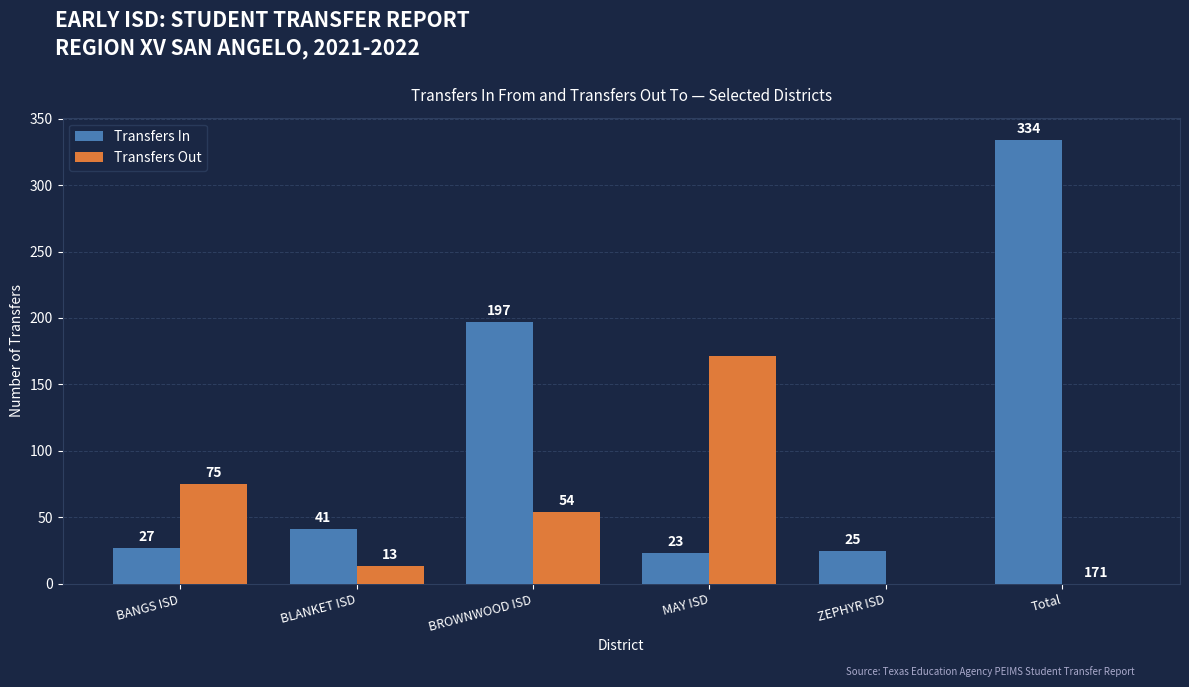

True or false: Transfers Out has a value of 0 at ZEPHYR ISD.

True